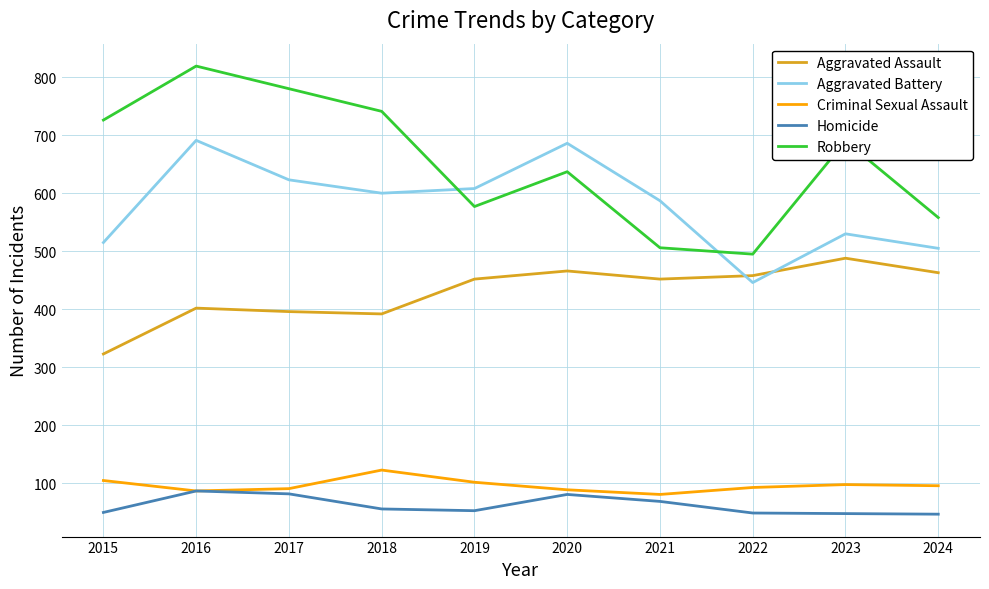

Is the value of Aggravated Assault at 2022 greater than the value of Robbery at 2021?

No